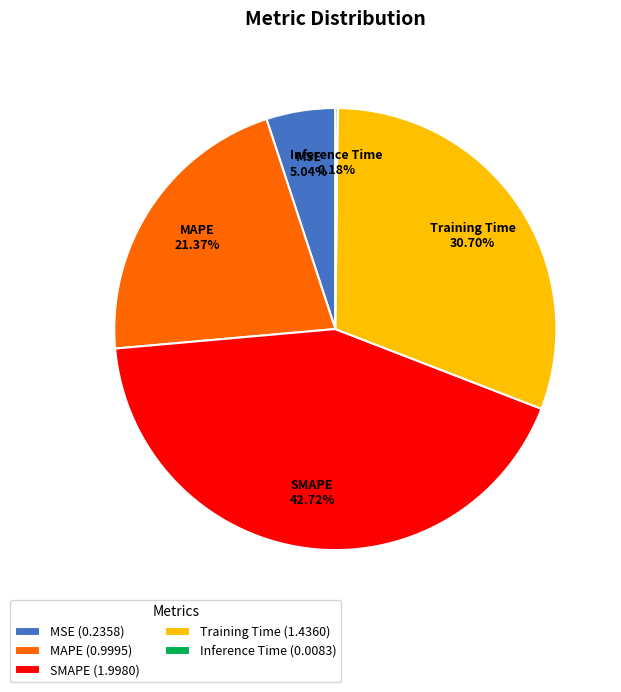

Do SMAPE (1.9980) and Training Time (1.4360) together represent more than half of the pie?

Yes